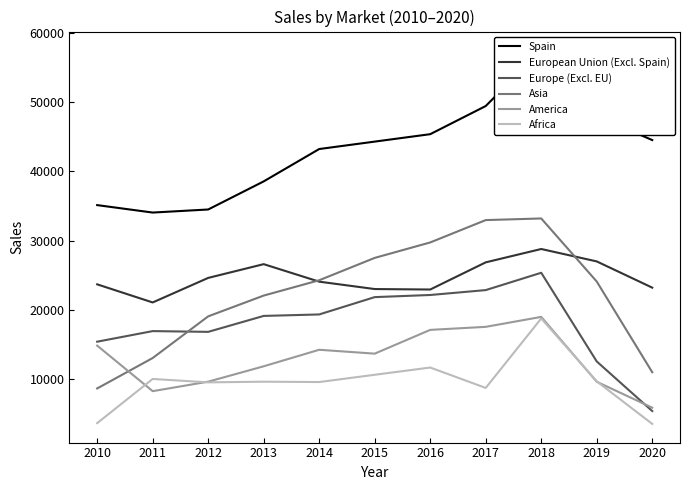

The value of European Union (Excl. Spain) at 2020 is 37161.1. True or false?

False